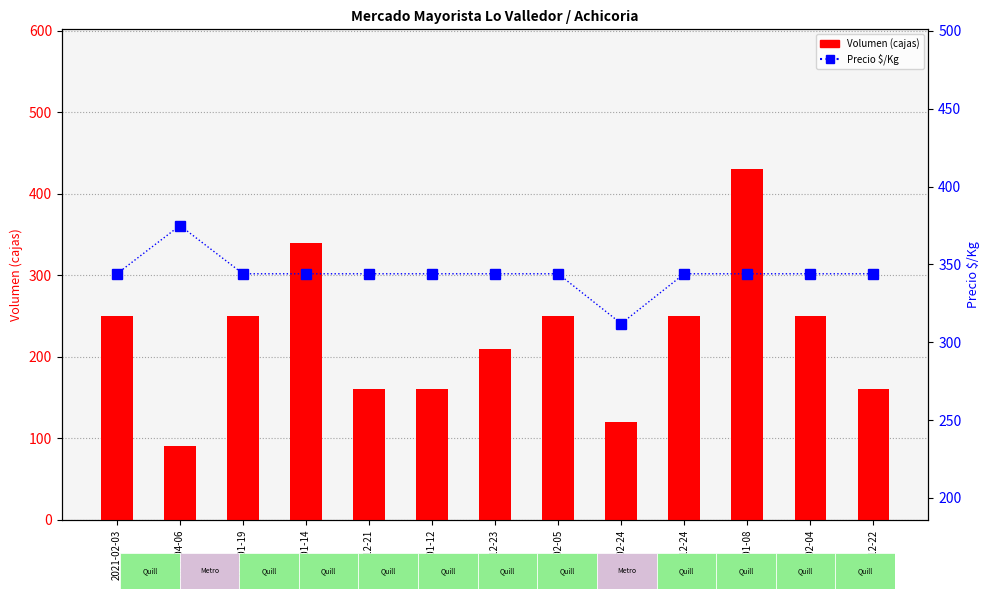

What are all the series names shown in the legend?

Volumen (cajas), Precio $/Kg